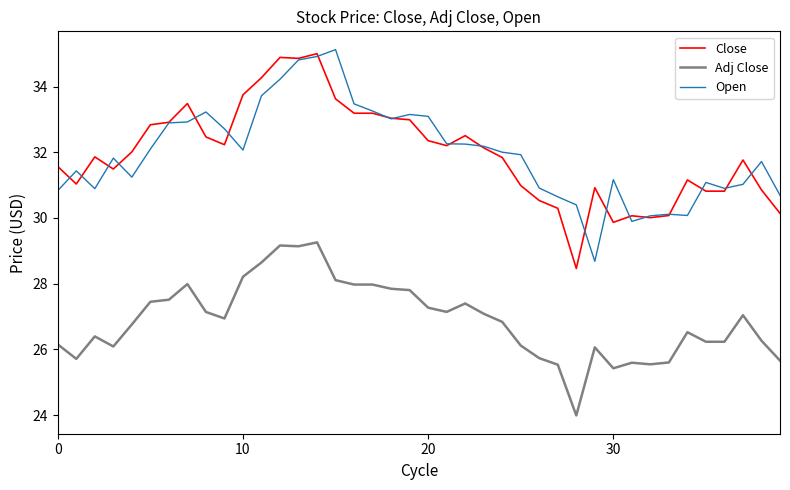

How many lines are shown in the chart?

3